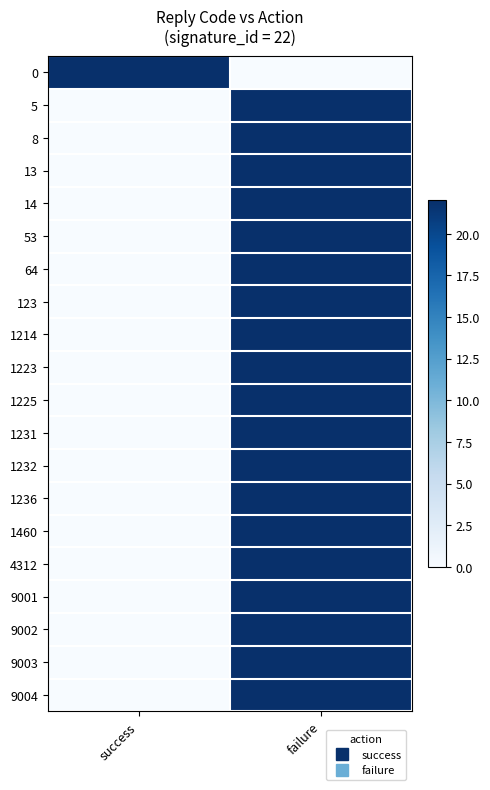

Reading left to right, list all the values displayed in this chart.

0: success=22	failure=0
5: success=0	failure=22
8: success=0	failure=22
13: success=0	failure=22
14: success=0	failure=22
53: success=0	failure=22
64: success=0	failure=22
123: success=0	failure=22
1214: success=0	failure=22
1223: success=0	failure=22
1225: success=0	failure=22
1231: success=0	failure=22
1232: success=0	failure=22
1236: success=0	failure=22
1460: success=0	failure=22
4312: success=0	failure=22
9001: success=0	failure=22
9002: success=0	failure=22
9003: success=0	failure=22
9004: success=0	failure=22